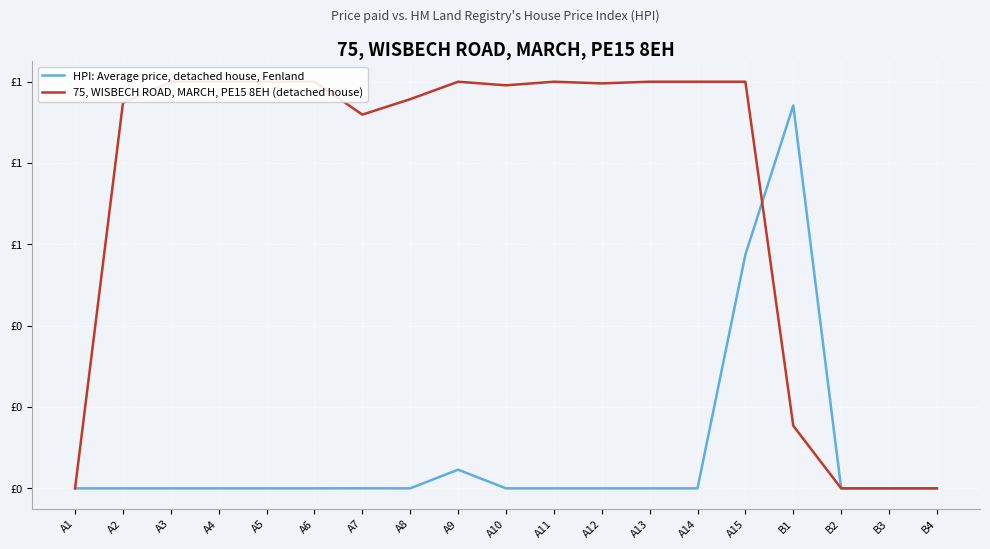

Between A15 and B4, which series saw the biggest shift?

75, WISBECH ROAD, MARCH, PE15 8EH (detached house)